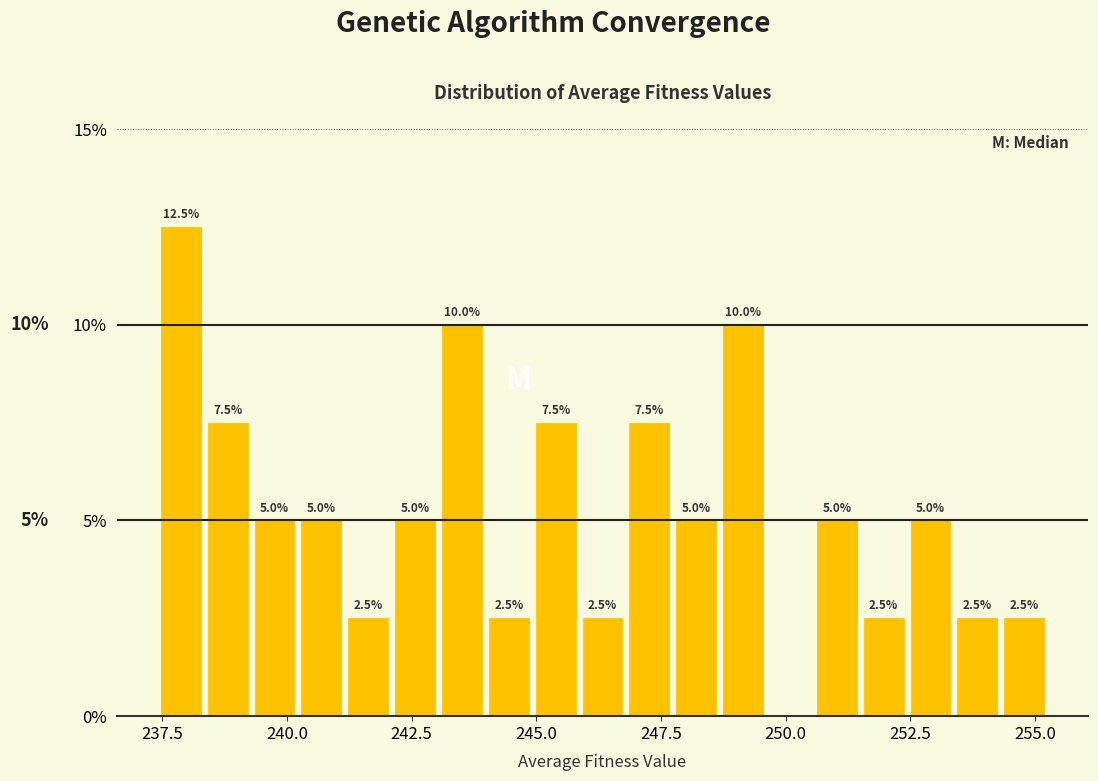

Read against the x-axis, roughly where is the centre of the tallest bar?

238.0